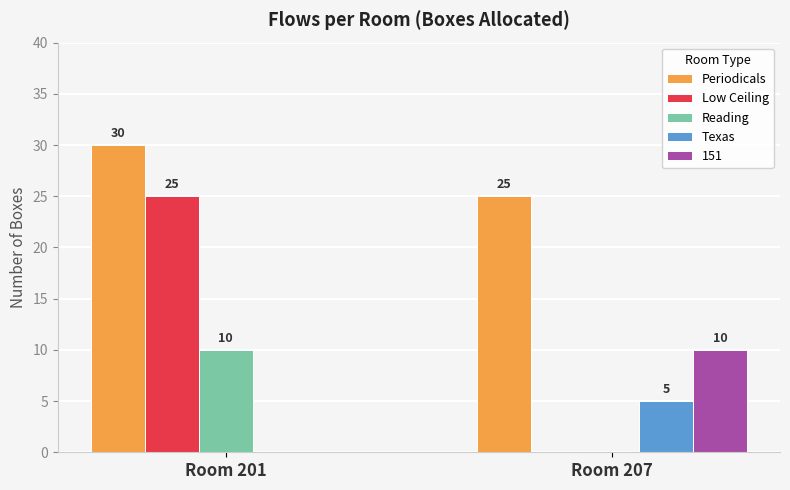

The Low Ceiling series shows 0 at Room 207. True or false?

True